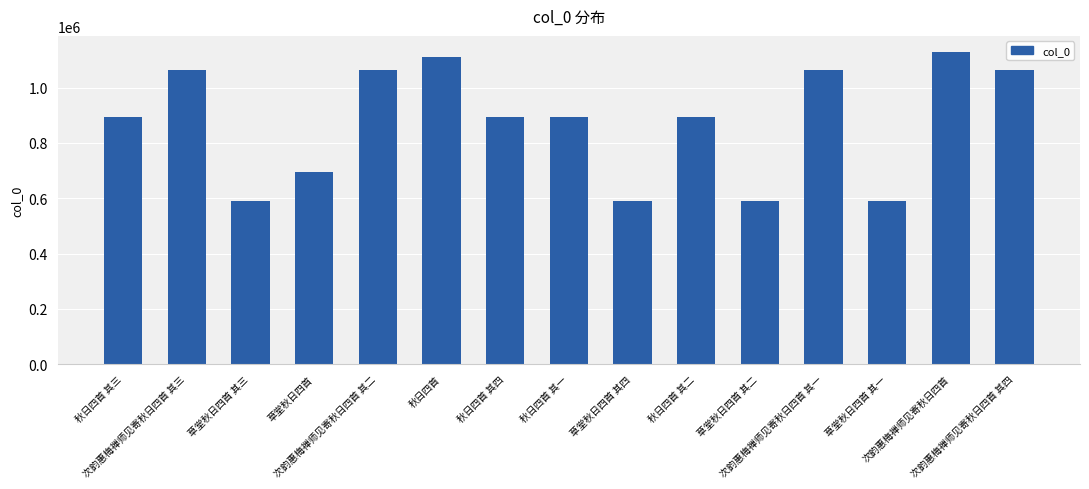

What is the sum of all values?

13134562